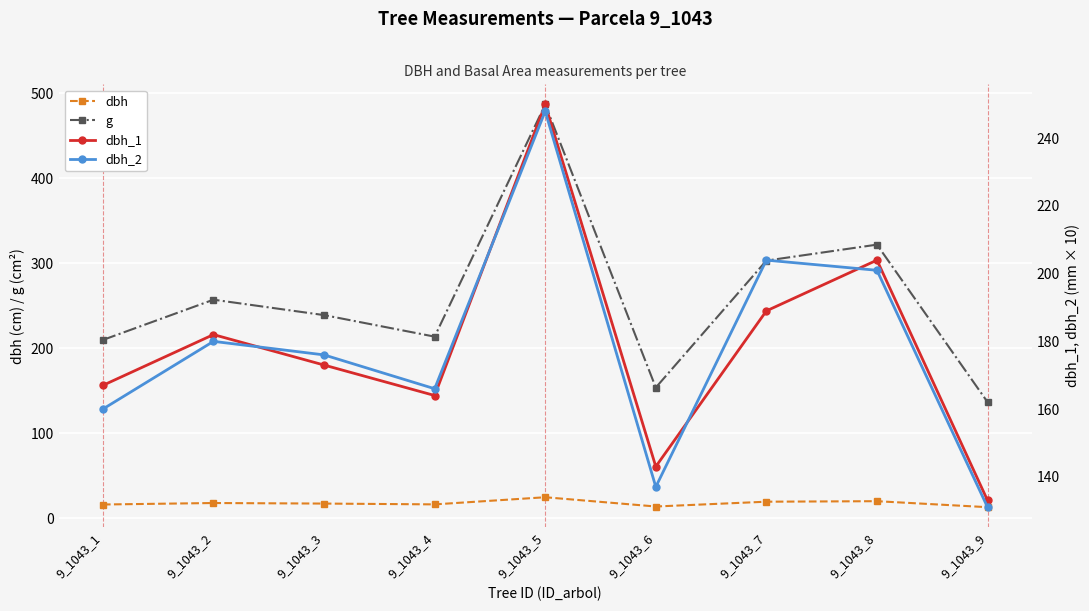

How many lines are shown in the chart?

4